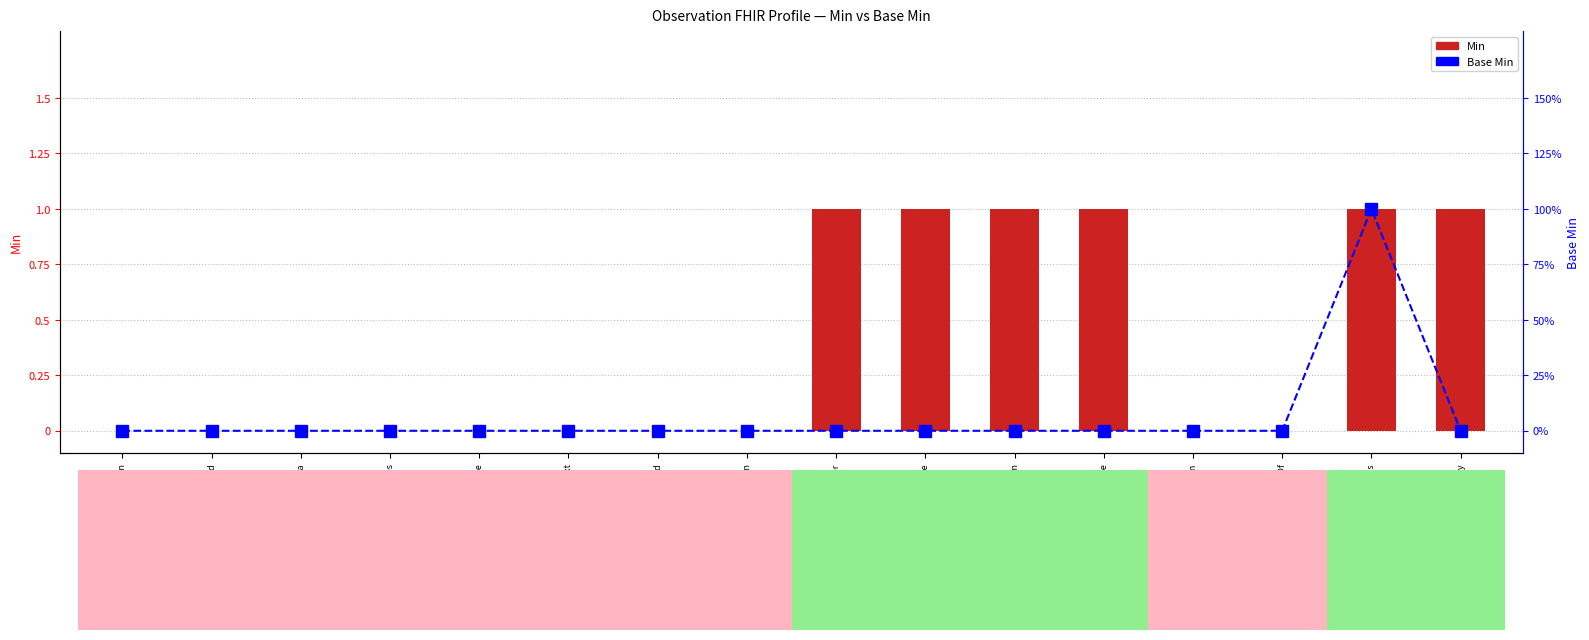

At which category is the sum across all series the highest?

Observation.status